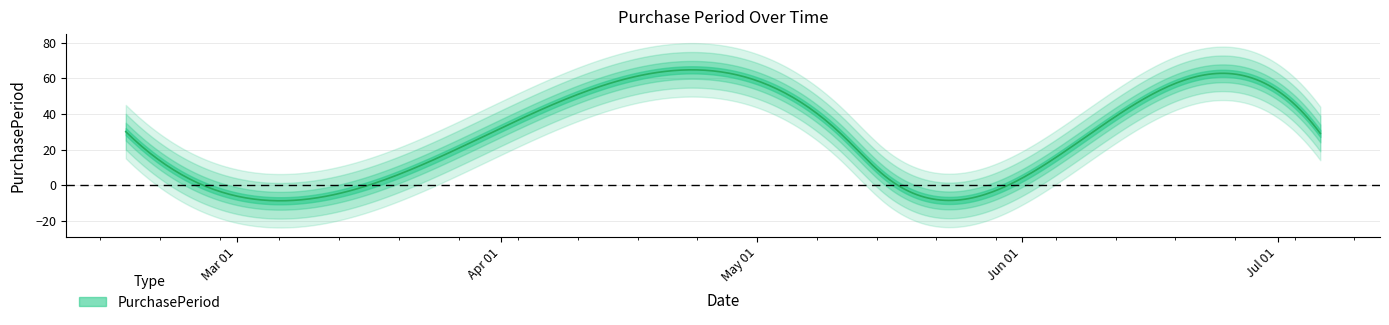

What is the difference between the values at 2017-05-16 and 2017-02-16?

25